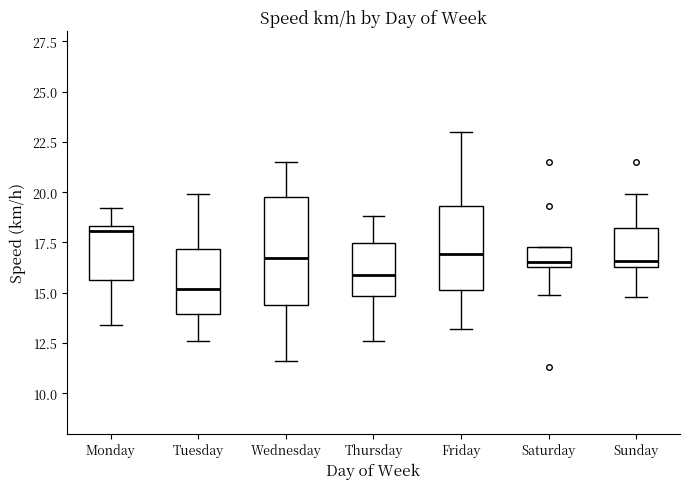

Where is the upper edge of the box for Thursday on the y-axis? The values are not printed on the chart, so give them approximately, as read against the axis.

17.5